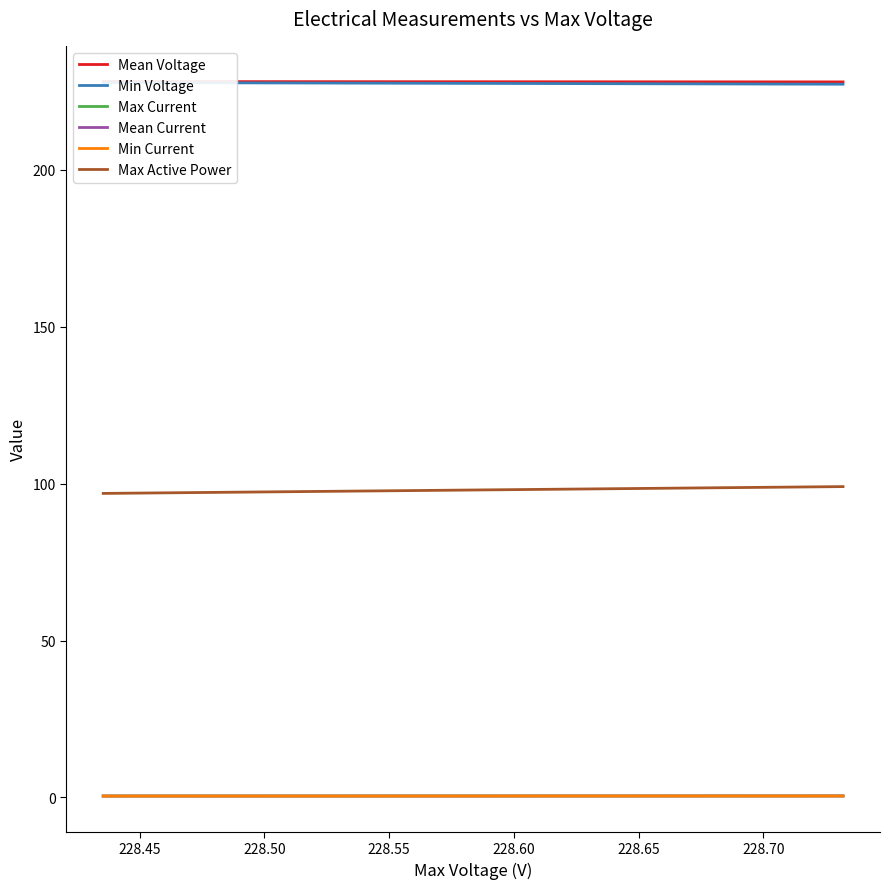

Does the chart display data point markers on the line(s)?

No